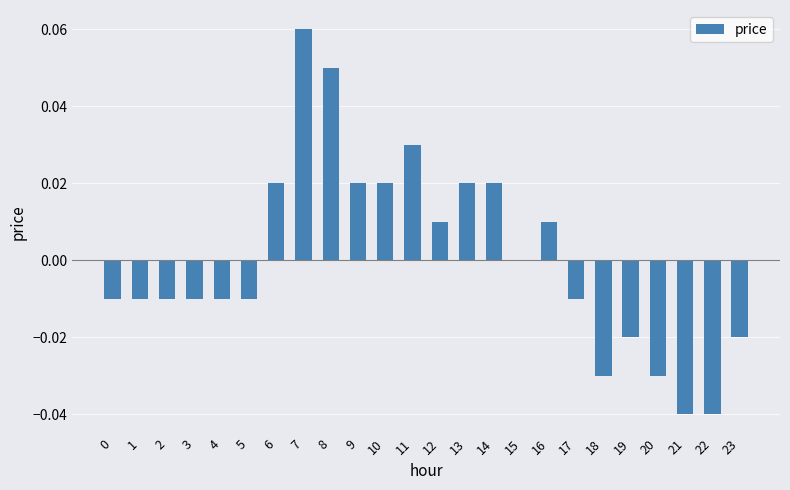

At which category does the chart reach its peak across all series?

7